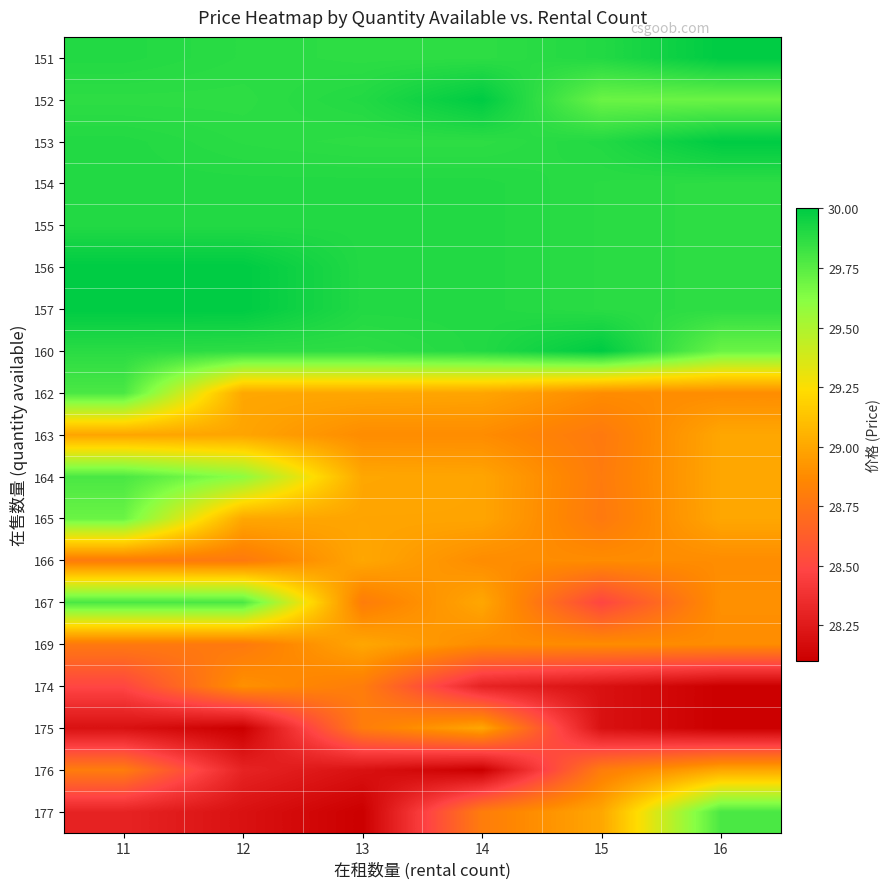

Reading left to right, extract all data points from this chart.

151: 11=29.9	12=29.9	13=29.9	14=29.9	15=29.9	16=30.0
152: 11=29.9	12=29.9	13=29.9	14=30.0	15=29.7	16=29.7
153: 11=29.9	12=29.9	13=29.9	14=29.9	15=29.9	16=30.0
154: 11=29.9	12=29.9	13=29.9	14=29.9	15=29.9	16=29.9
155: 11=29.9	12=29.9	13=29.9	14=29.9	15=29.9	16=29.9
156: 11=30.0	12=30.0	13=29.9	14=29.9	15=29.9	16=29.9
157: 11=30.0	12=30.0	13=29.9	14=29.9	15=29.9	16=29.9
160: 11=29.9	12=29.9	13=29.9	14=29.9	15=30.0	16=29.7
162: 11=29.8	12=29.0	13=29.0	14=29.0	15=28.9	16=28.9
163: 11=29.0	12=29.0	13=28.9	14=28.9	15=28.8	16=29.0
164: 11=29.8	12=29.6	13=29.0	14=29.0	15=28.8	16=29.0
165: 11=29.7	12=29.0	13=29.0	14=29.0	15=28.8	16=29.0
166: 11=28.8	12=28.8	13=29.0	14=28.9	15=28.9	16=28.9
167: 11=29.8	12=29.8	13=28.8	14=29.0	15=28.5	16=28.9
169: 11=28.8	12=28.8	13=29.0	14=28.9	15=28.9	16=28.9
174: 11=28.5	12=28.9	13=28.8	14=28.3	15=28.2	16=28.1
175: 11=28.2	12=28.1	13=28.8	14=29.0	15=28.2	16=28.1
176: 11=28.8	12=28.3	13=28.2	14=28.1	15=28.8	16=29.0
177: 11=28.3	12=28.2	13=28.1	14=28.8	15=29.0	16=29.8